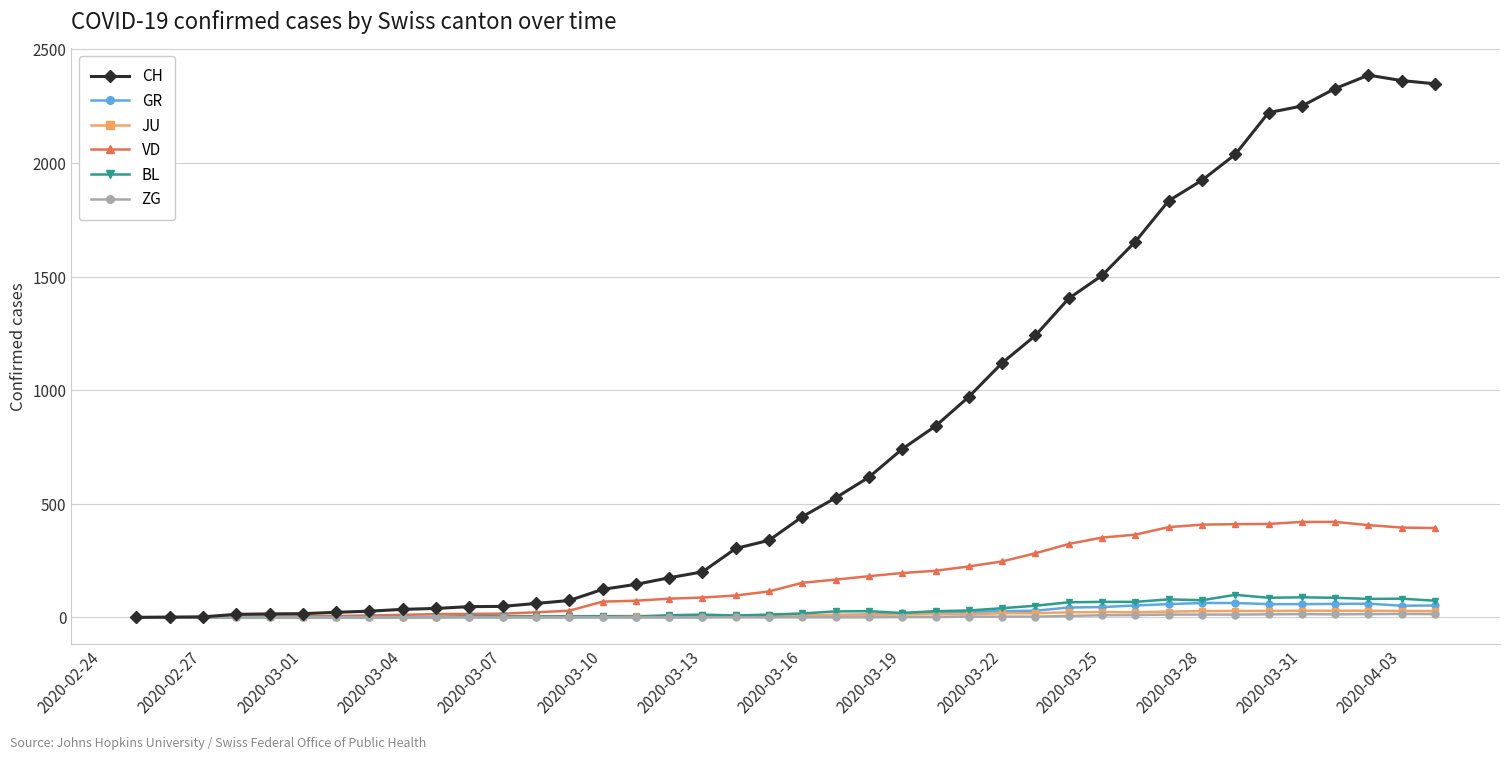

Does the chart have visible grid lines?

Yes